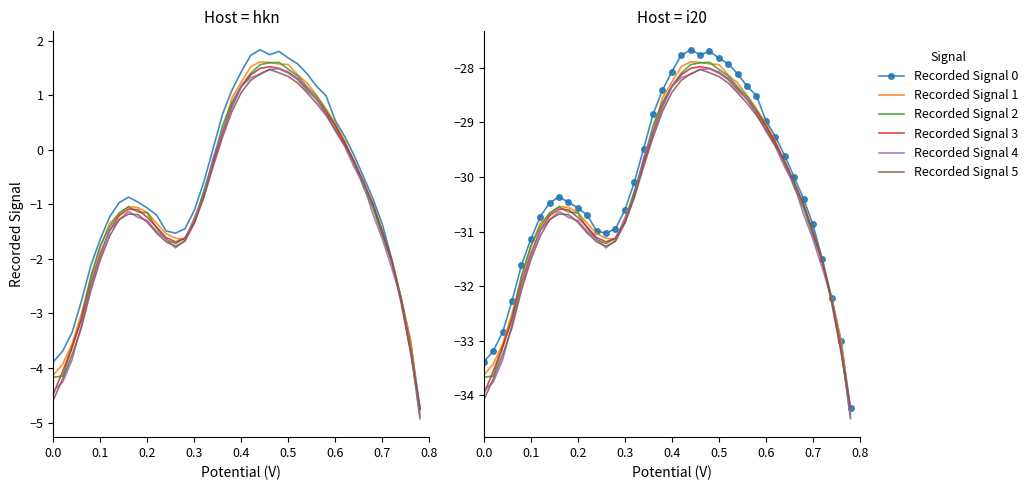

What are all the series names shown in the legend?

Recorded Signal 0, Recorded Signal 1, Recorded Signal 2, Recorded Signal 3, Recorded Signal 4, Recorded Signal 5